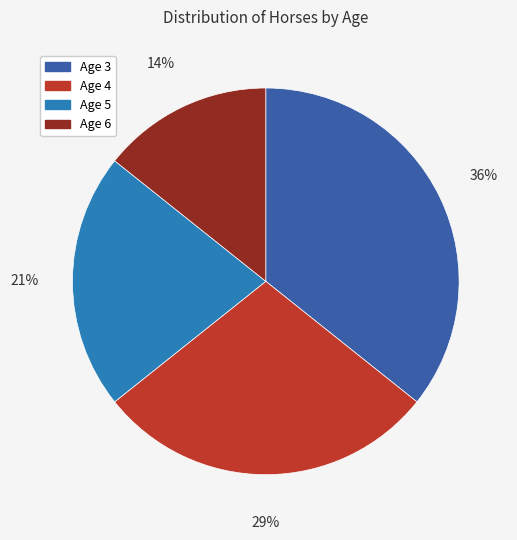

Do Age 3 and Age 5 together represent more than half of the pie?

Yes